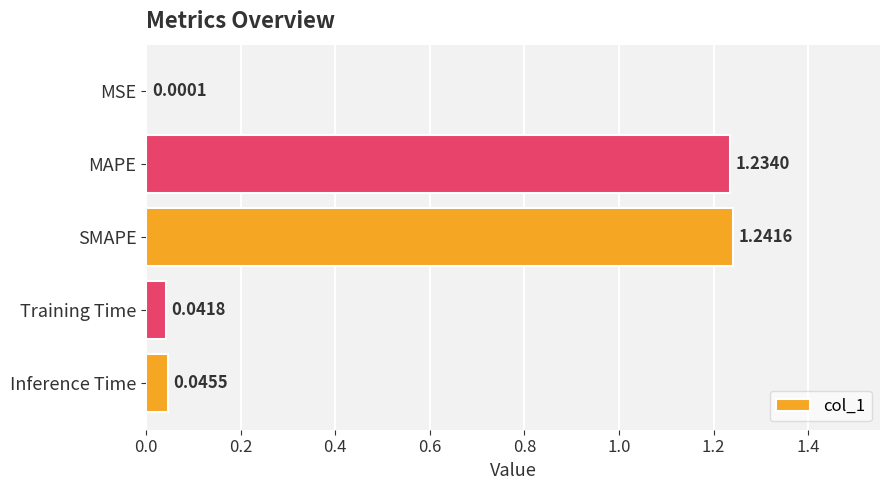

At which label is the value closest to 0?

MSE